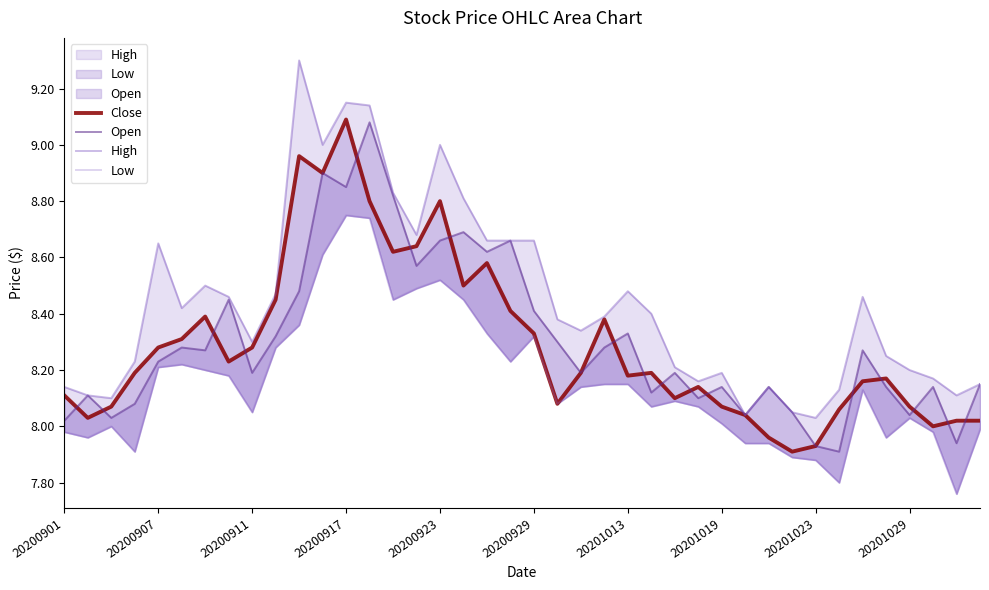

The High series shows 8.1 at 31. True or false?

True